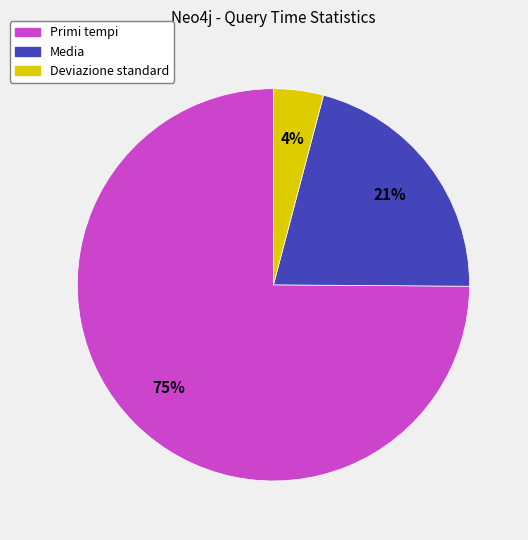

How many slices are in this pie chart?

3